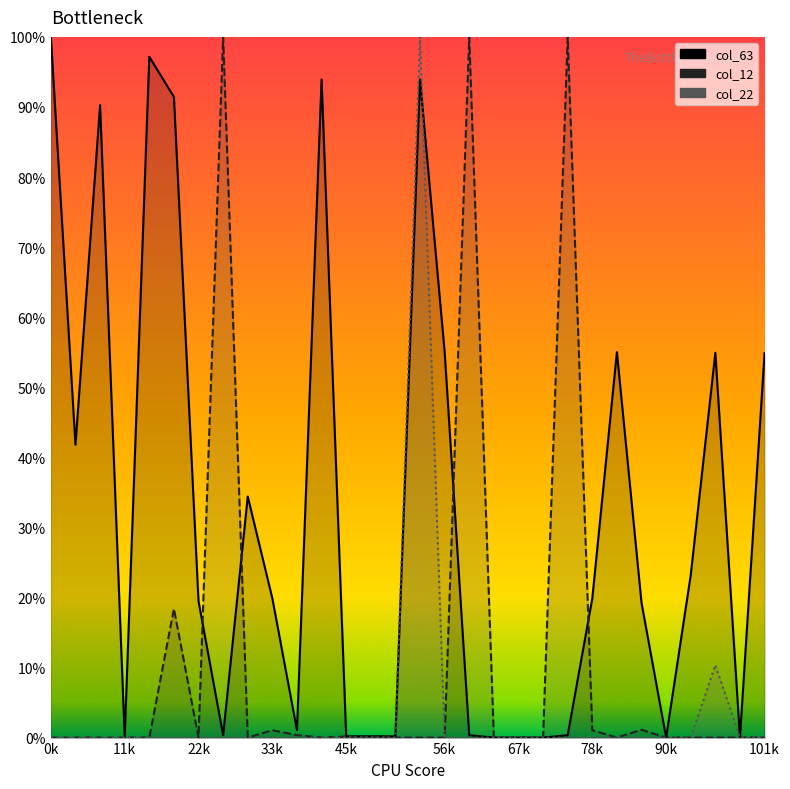

Where do col_12 and col_63 first cross each other?

6 and 7